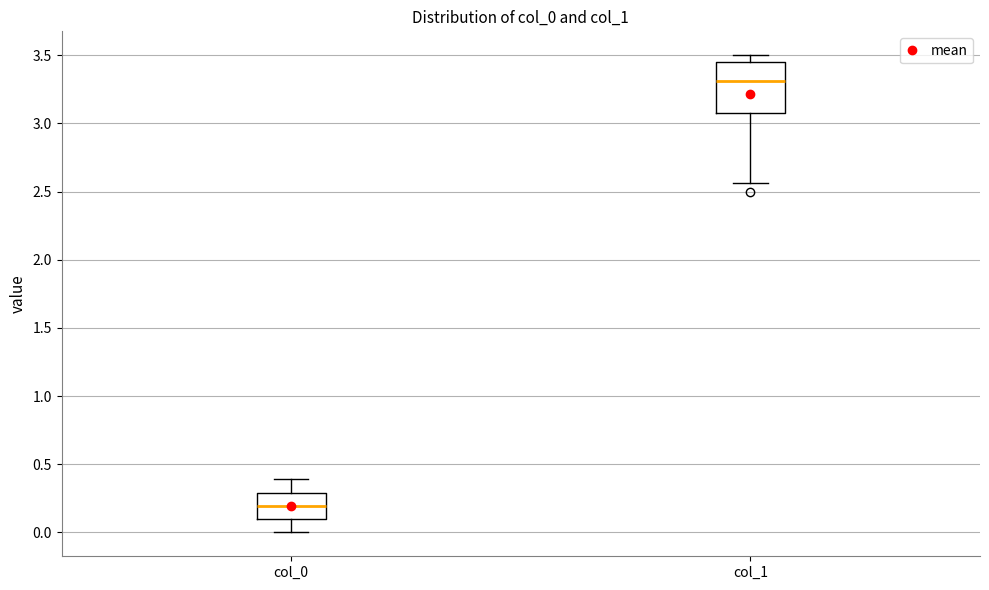

Comparing the boxes themselves (not the whiskers), which one is the tallest?

col_1